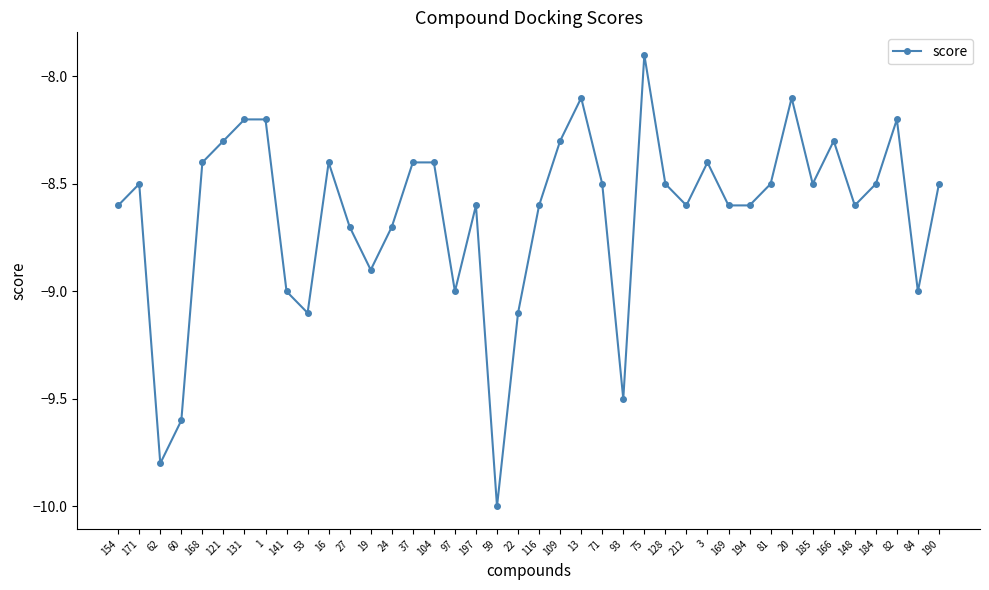

What is the difference between the maximum and minimum values?

2.1